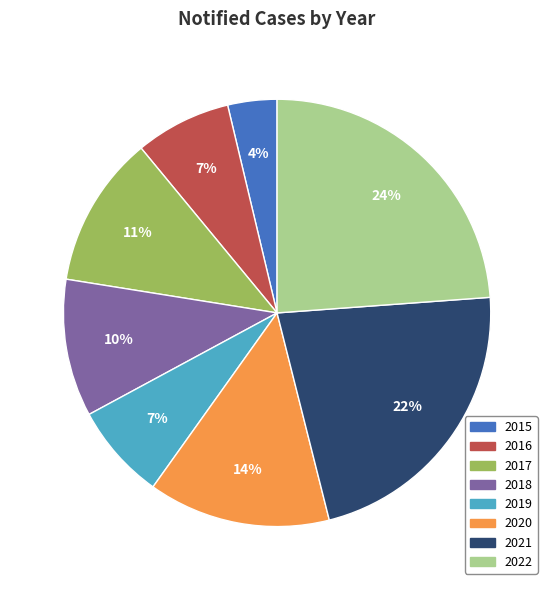

What is the smallest slice in the pie chart?

2015